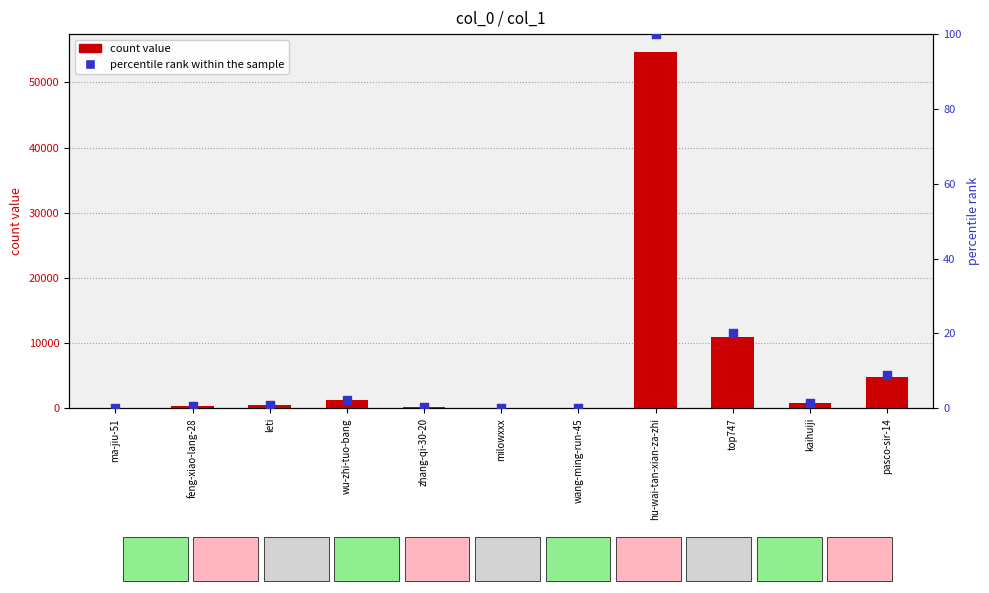

At which category is the sum across all series the highest?

hu-wai-tan-xian-za-zhi